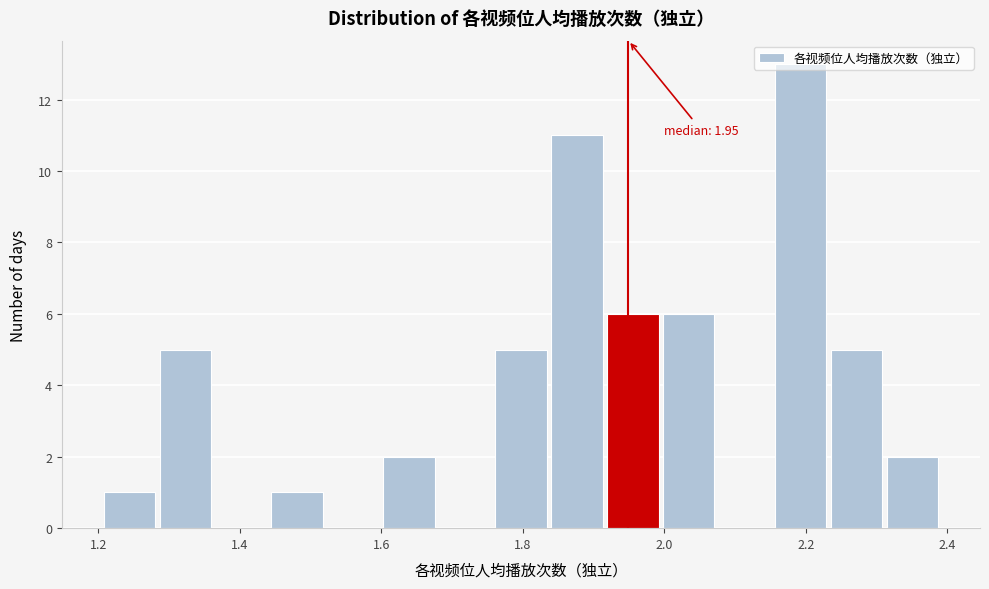

Around what value on the x-axis is the tallest bar? Give the approximate position of its centre, as read against the axis.

2.20